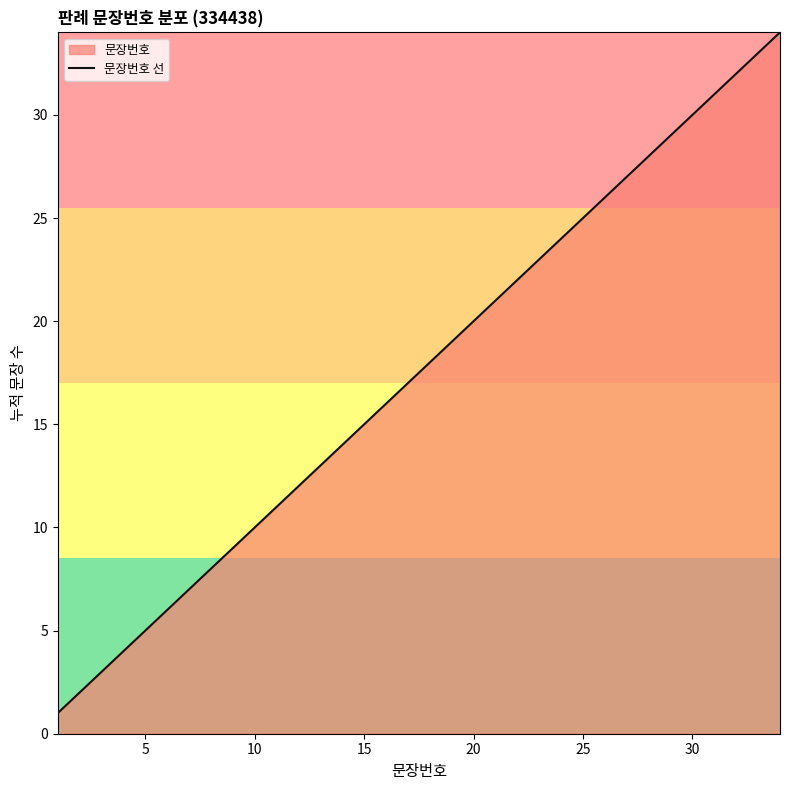

How many lines are shown in the chart?

1